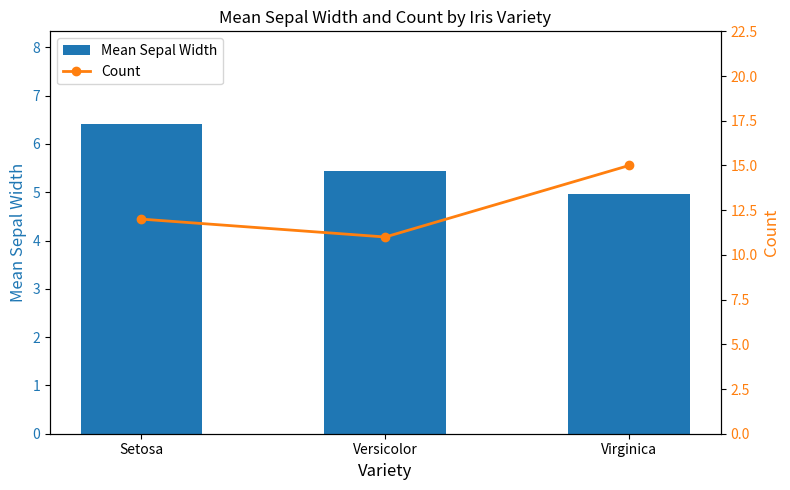

Reading right to left, transcribe all the data shown in this chart.

Mean Sepal Width: Virginica=5.0	Versicolor=5.4	Setosa=6.4
Count: Virginica=15.0	Versicolor=11.0	Setosa=12.0